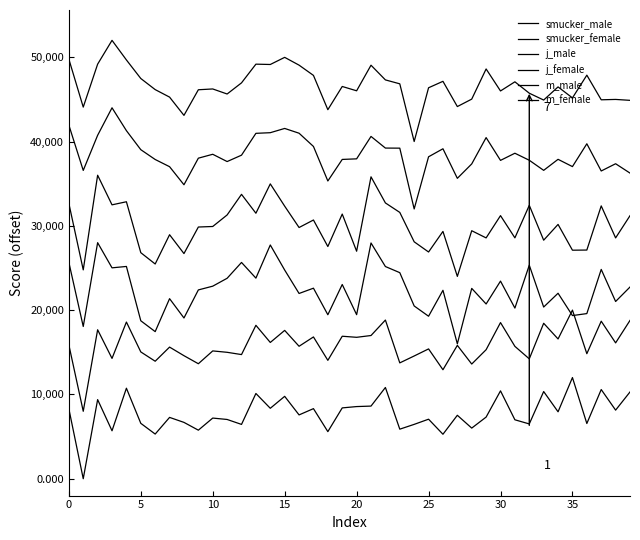

How many interior local peaks does the smucker_female series have?

15